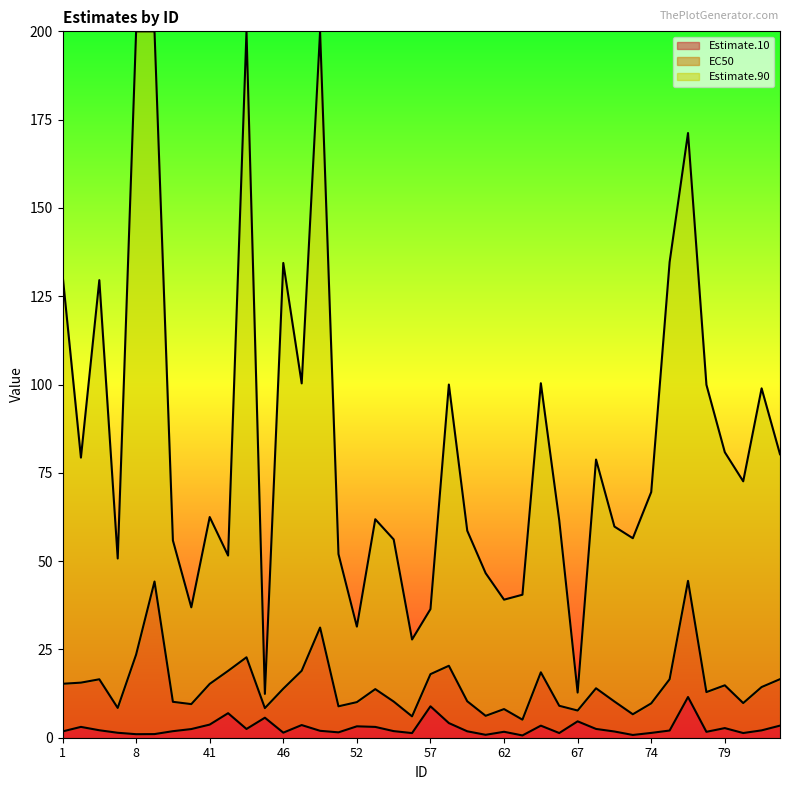

At which label does Estimate.10 first exceed 2?

2